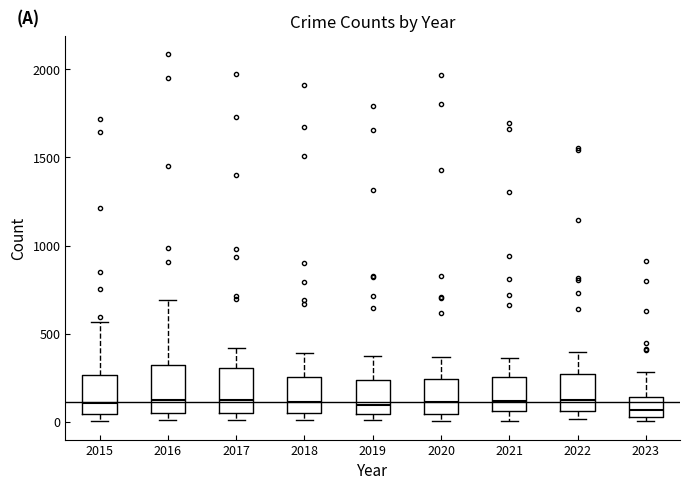

Reading left to right, transcribe this box plot: for each box, give where its median line is, the range the box spans, and where its two whiskers end, as read against the y-axis. The values are not printed on the chart, so give them approximately, as read against the axis.

2015: median 100, box 50 to 250, whiskers 0 to 550
2016: median 150, box 50 to 300, whiskers 0 to 700
2017: median 100, box 50 to 300, whiskers 0 to 400
2018: median 100, box 50 to 250, whiskers 0 to 400
2019: median 100, box 50 to 250, whiskers 0 to 400
2020: median 100, box 50 to 250, whiskers 0 to 350
2021: median 100, box 50 to 250, whiskers 0 to 350
2022: median 100, box 50 to 250, whiskers 0 to 400
2023: median 50 (inside the box), box 50 to 150, whiskers 0 to 300